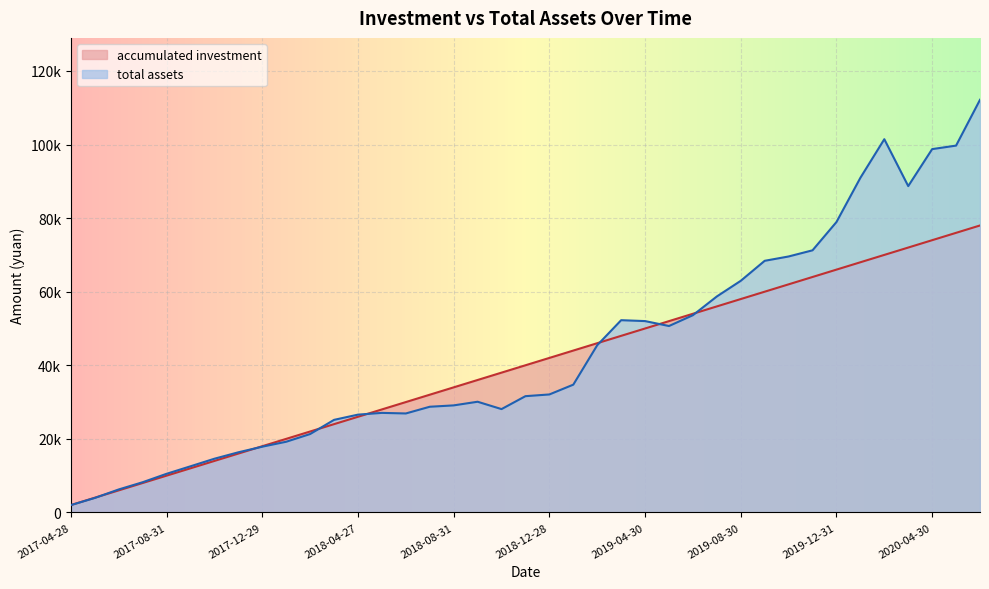

Between 2017-07-31 and 2020-06-30, which is larger?

2020-06-30